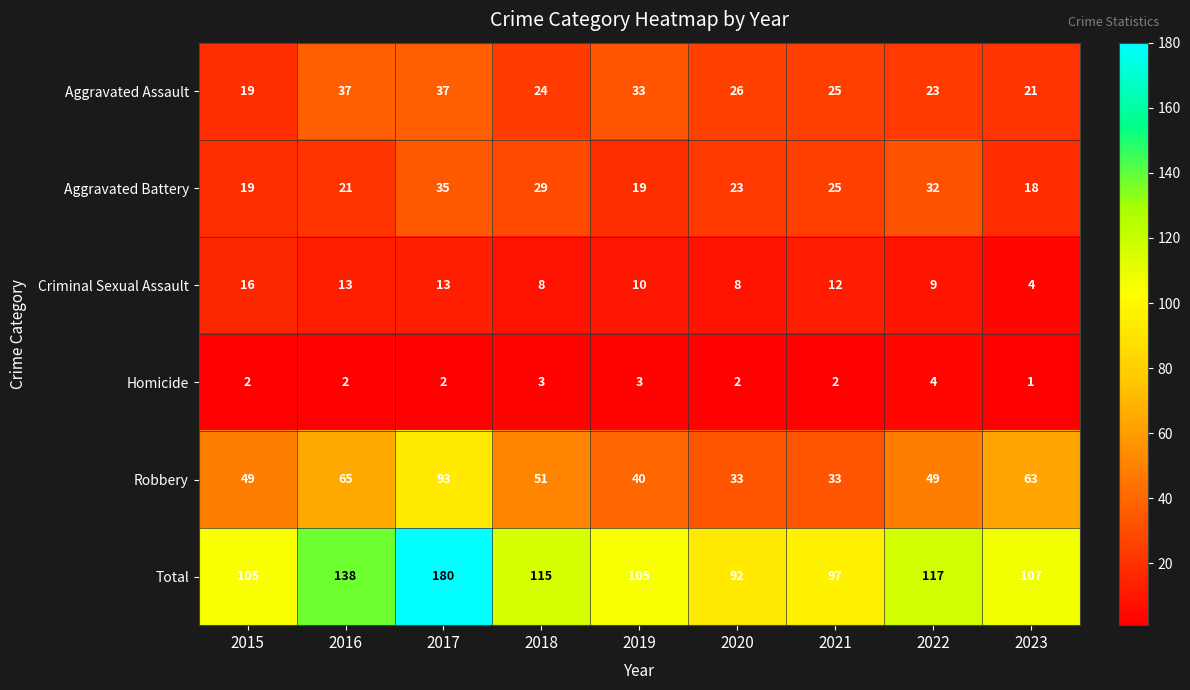

Is the value of Total at 2020 greater than the value of Criminal Sexual Assault at 2022?

Yes